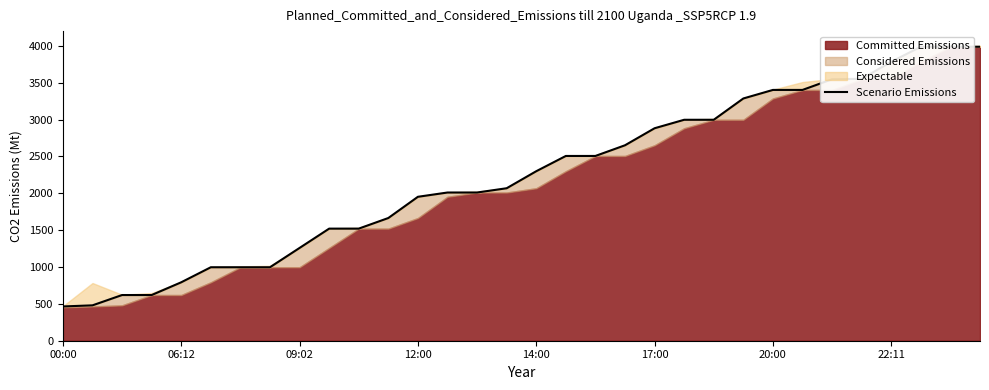

Read the value at 11, to the nearest 100.

1700